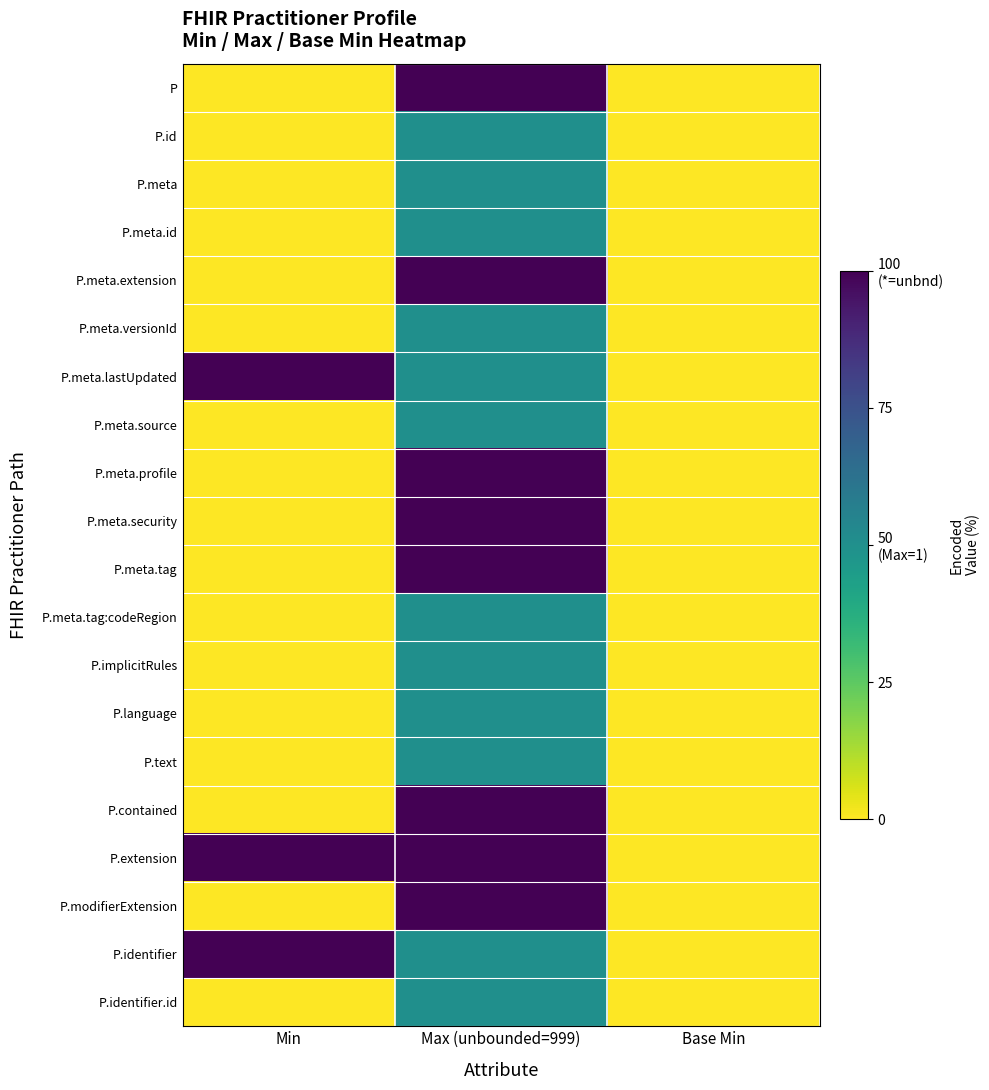

At how many categories does at least one series exceed 91?

2